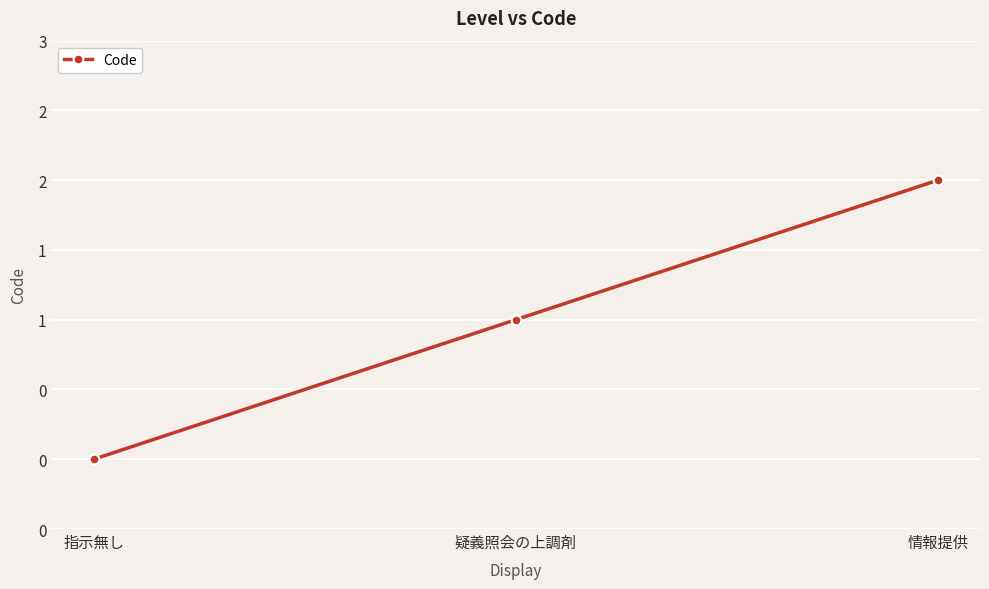

Does the chart have visible grid lines?

Yes